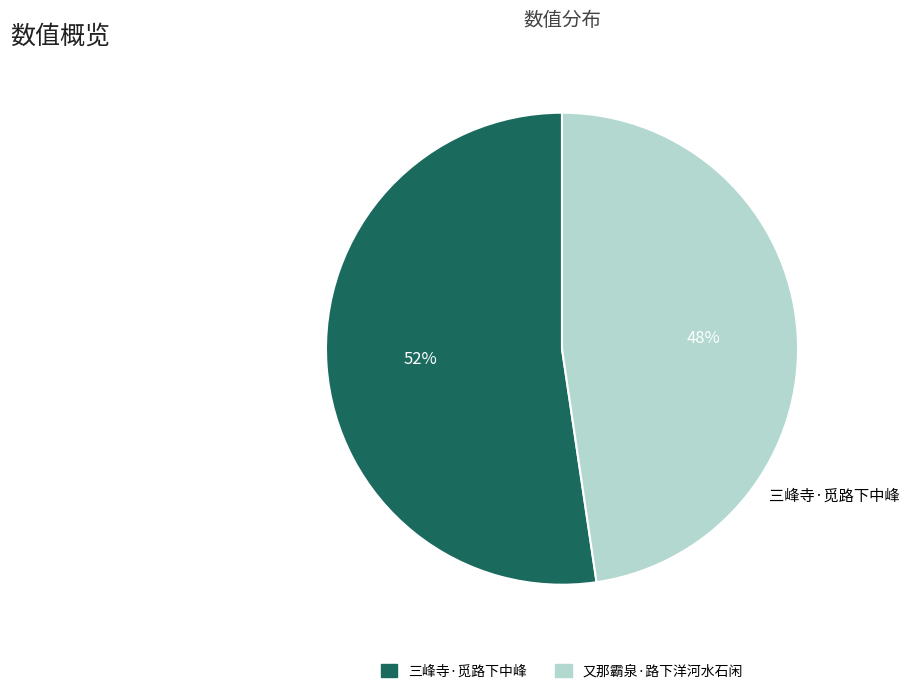

Is it true that 又那霸泉·路下洋河水石闲 is 37% of the pie?

False